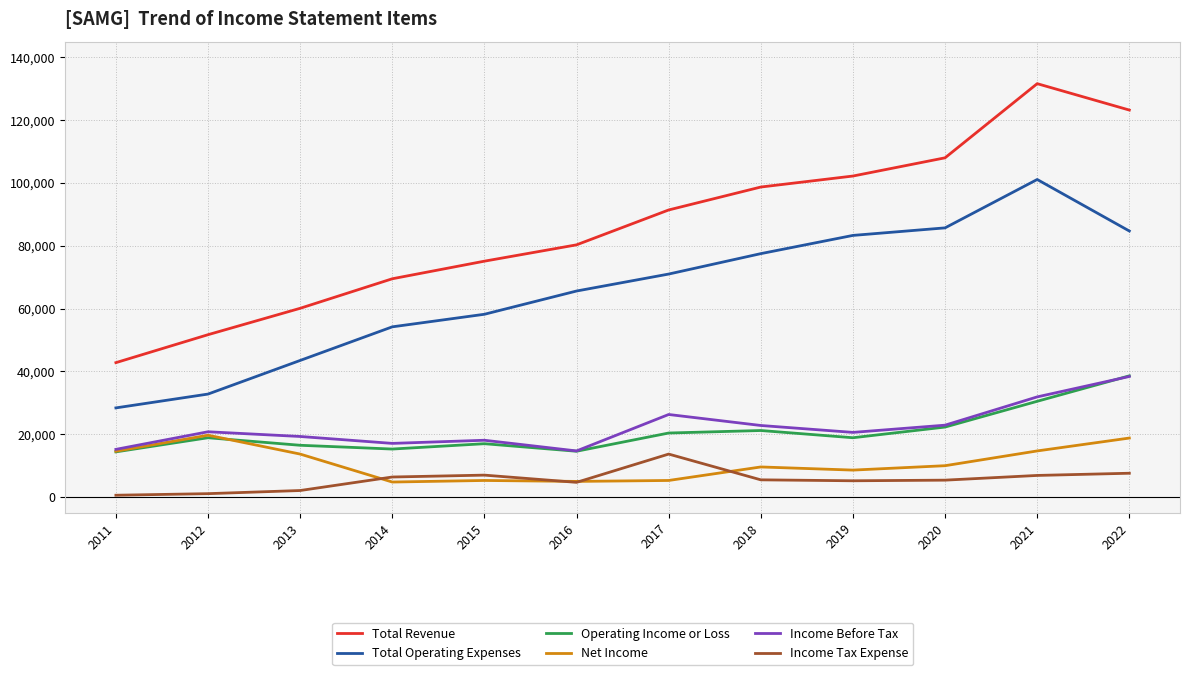

True or false: Total Revenue and Net Income cross at least once.

False